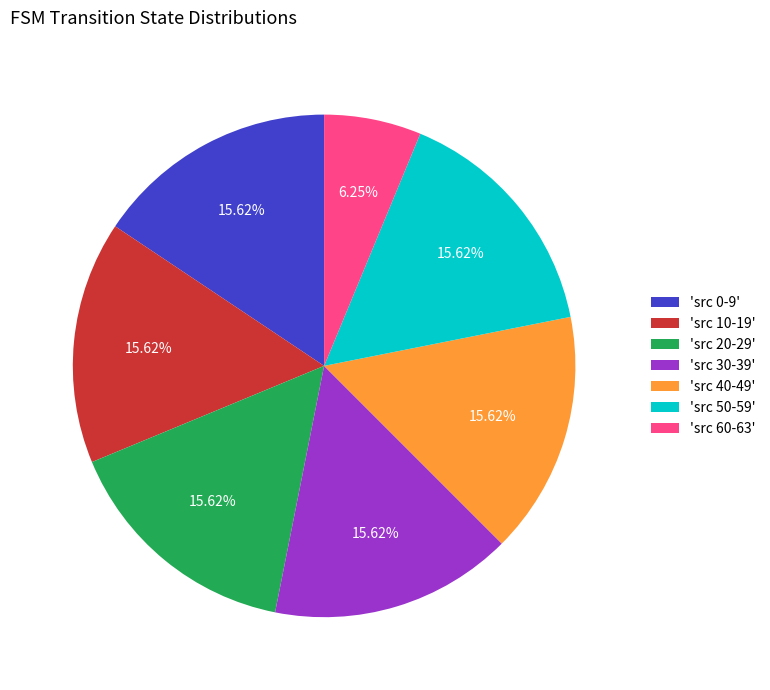

Do 'src 10-19' and 'src 40-49' together represent more than half of the pie?

No